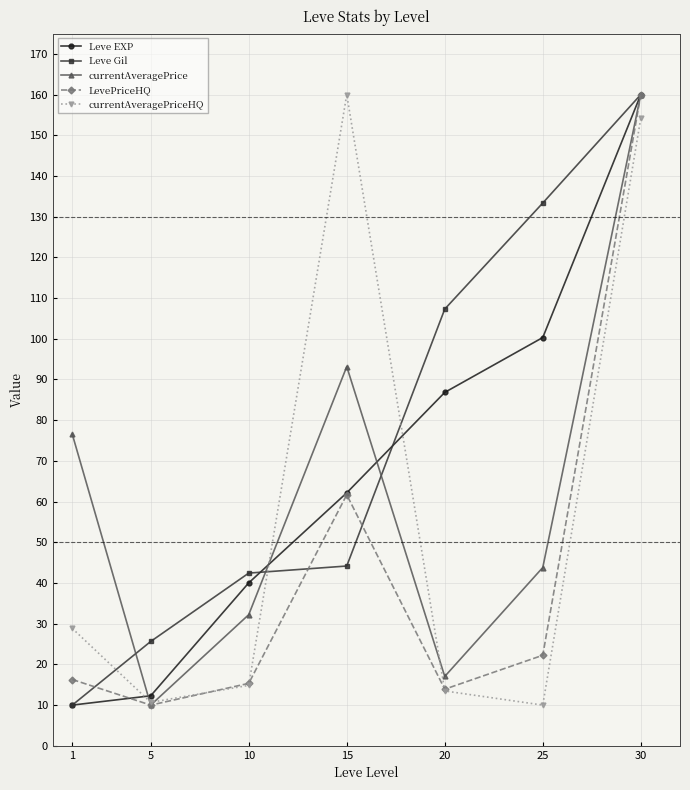

What is the difference between the maximum and minimum values in the Leve Gil series?

150.0